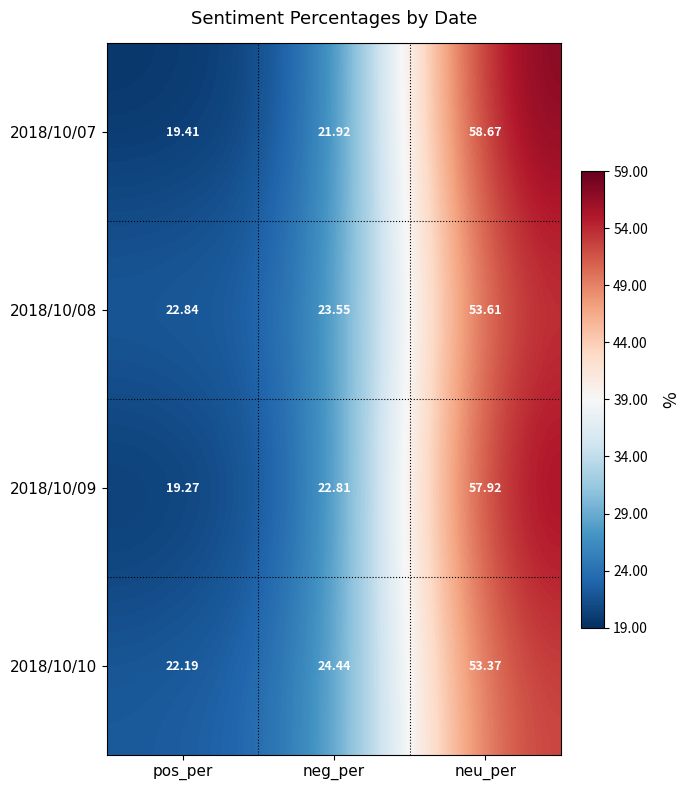

Between neg_per and neu_per, which series saw the biggest shift?

2018/10/07